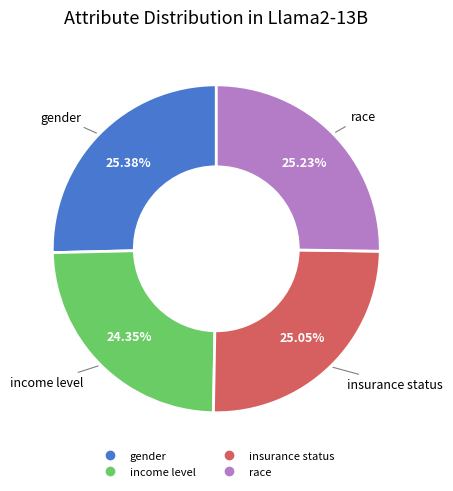

What portion of the pie excludes income level?

75.7%